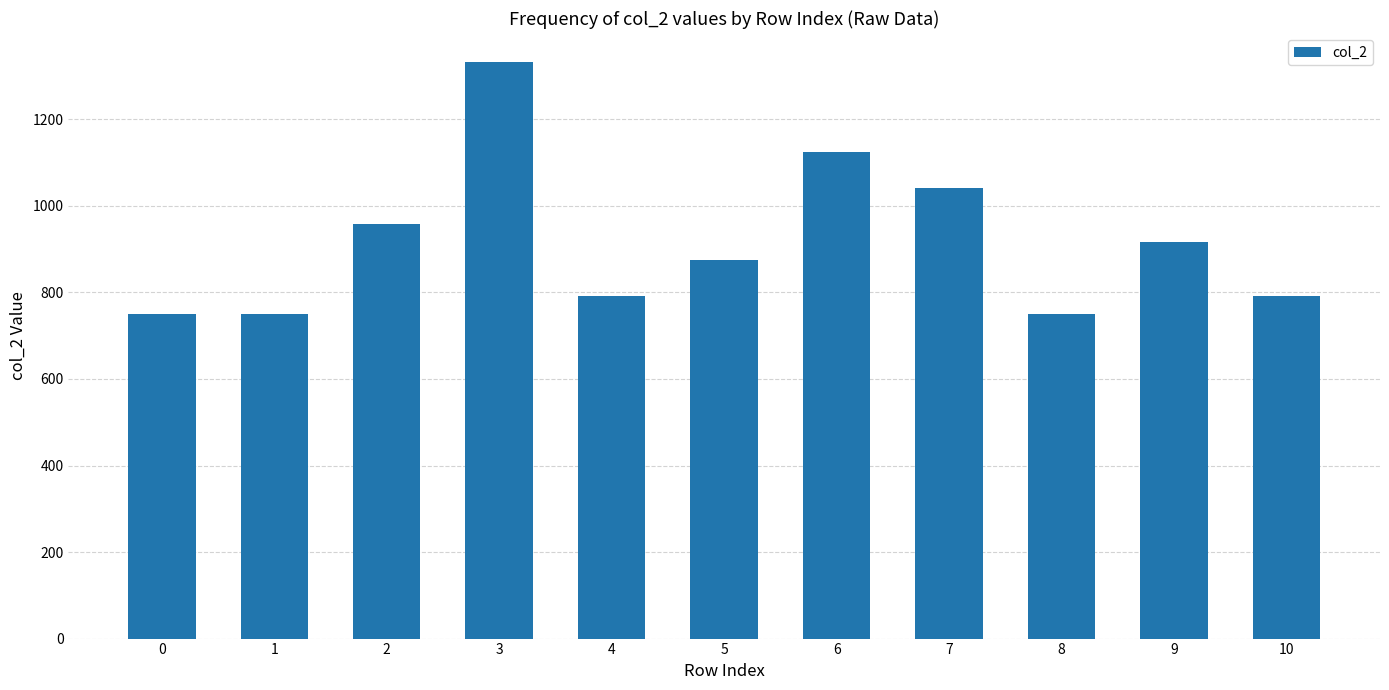

What is the ratio of the value at 2 to the value at 5?

1.1